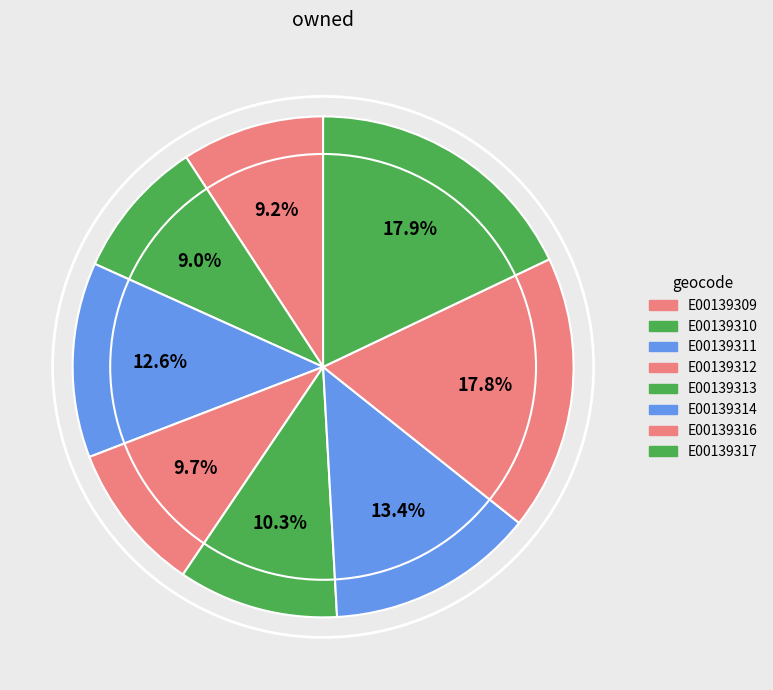

Rank the categories by value from highest to lowest.

E00139317, E00139316, E00139314, E00139311, E00139313, E00139312, E00139309, E00139310